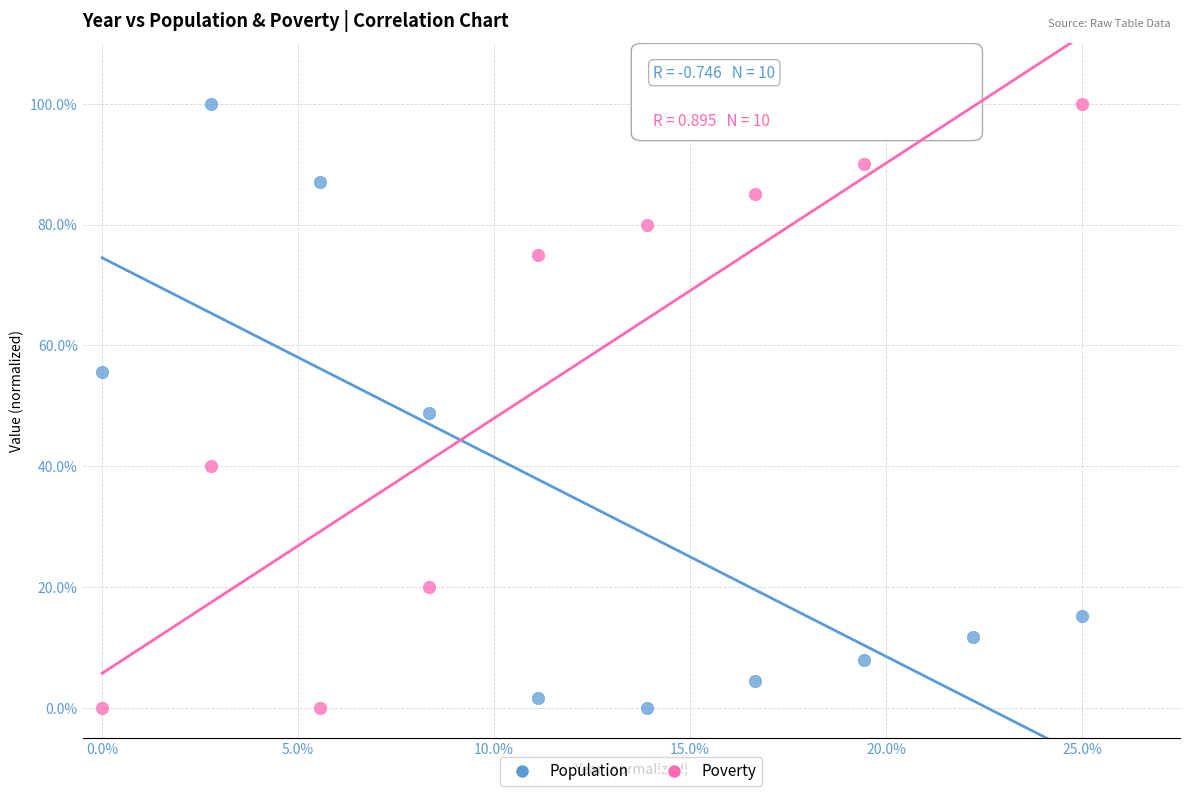

What are all the series names shown in the legend?

Population, Poverty